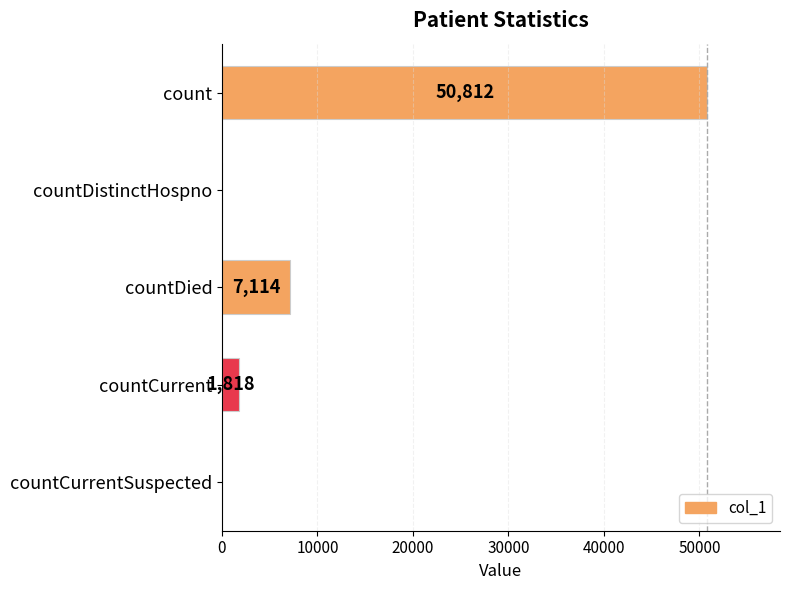

What is the sum of all values?

59744